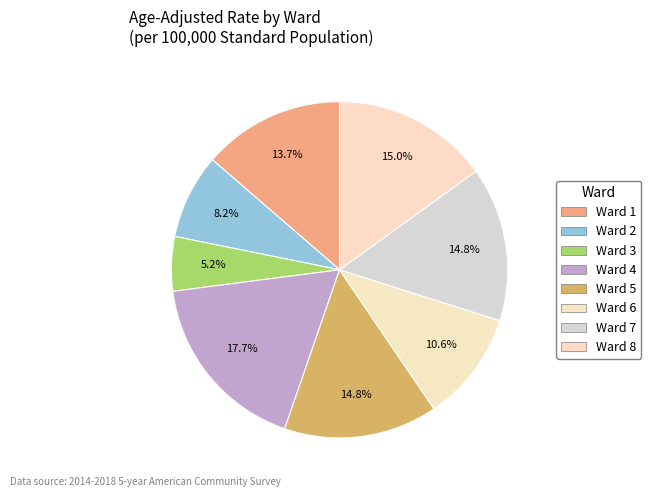

To the nearest percent, what portion does Ward 7 represent?

15%